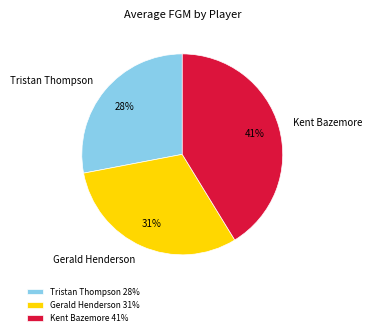

Does any single category account for the majority?

No